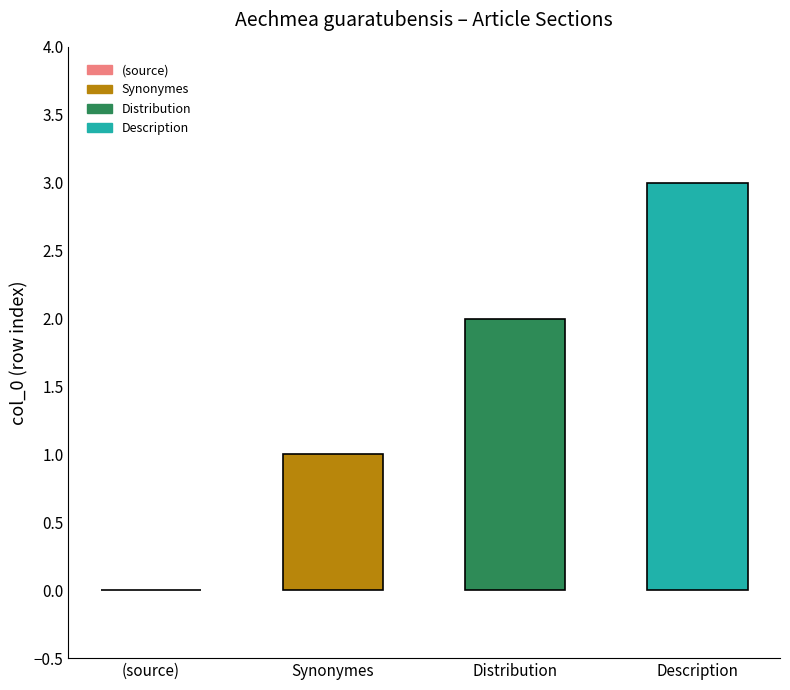

What is the maximum value shown in the chart?

3